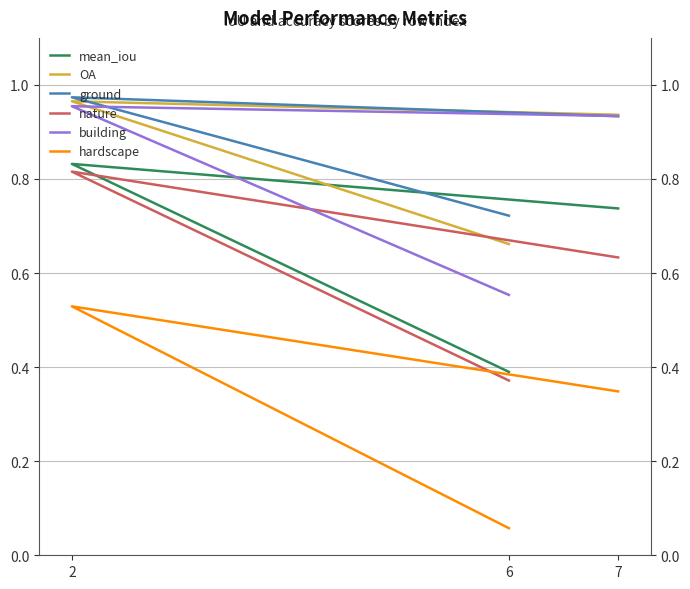

What is the difference between the highest and lowest values at 7?

0.6